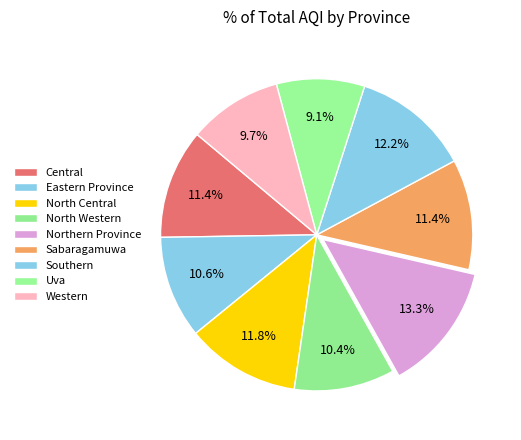

True or false: Western accounts for 1% of the total.

False